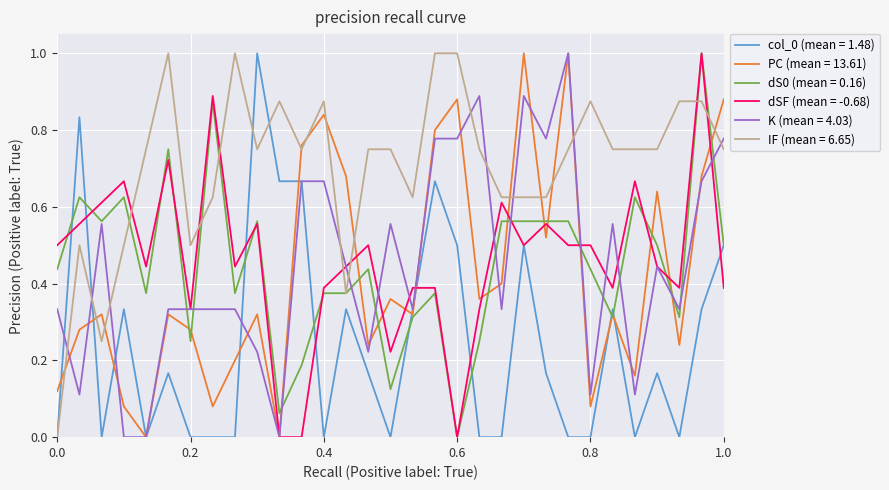

After their last crossing, which series has the higher values: K (mean = 4.03) or IF (mean = 6.65)?

K (mean = 4.03)